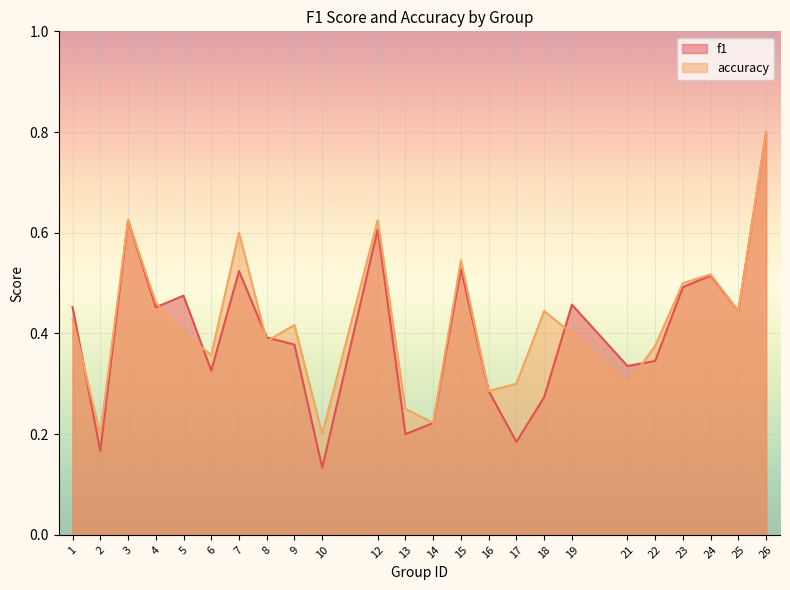

What is the sum of all accuracy values?

10.1